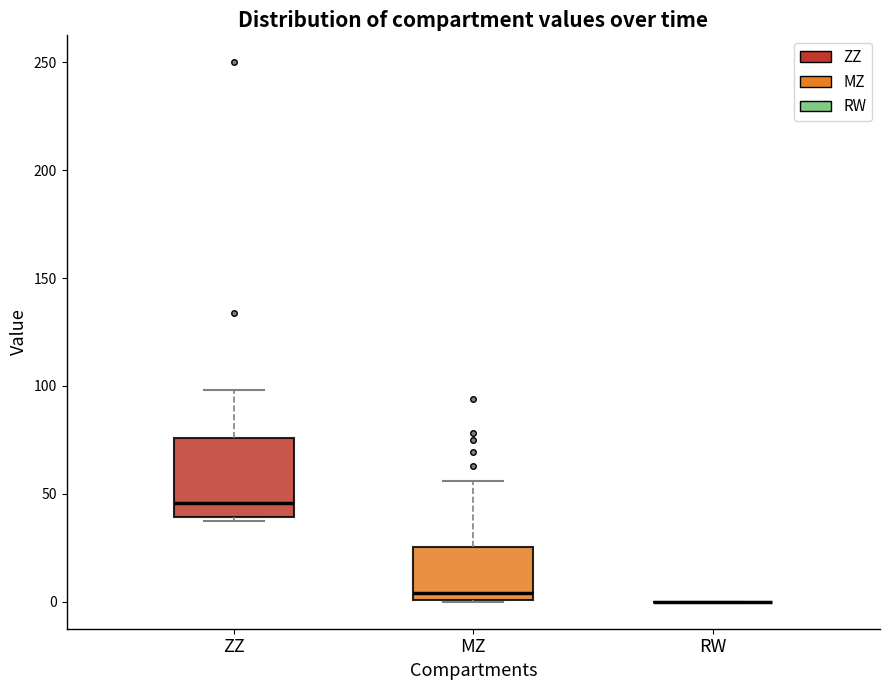

Which box is the tallest, from its lower edge to its upper edge?

ZZ